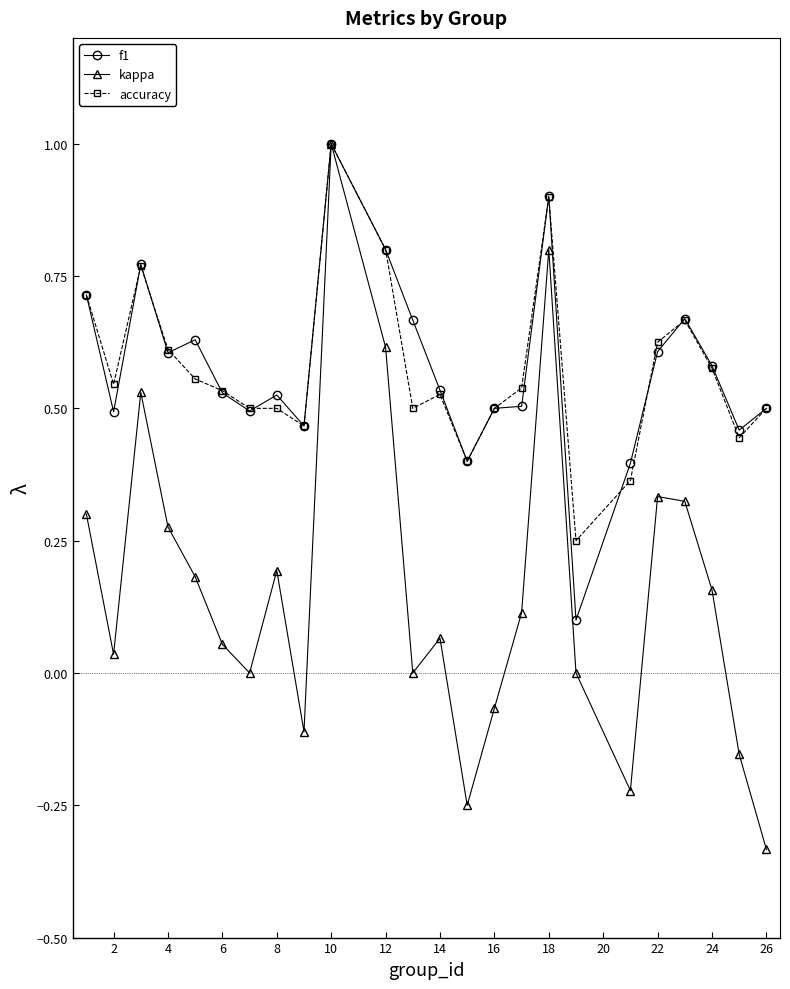

What is the highest value of the kappa series?

1.0